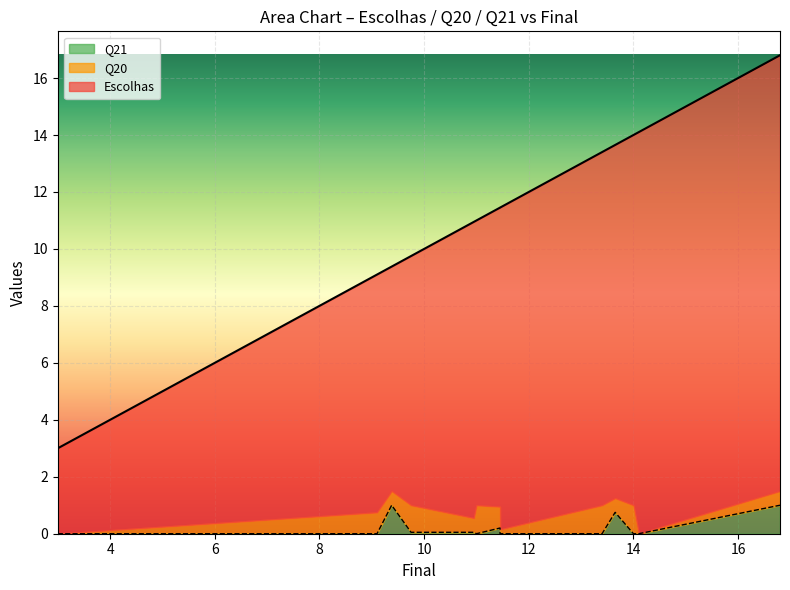

Is it true that Escolhas equals 6.9 at 13.65?

False